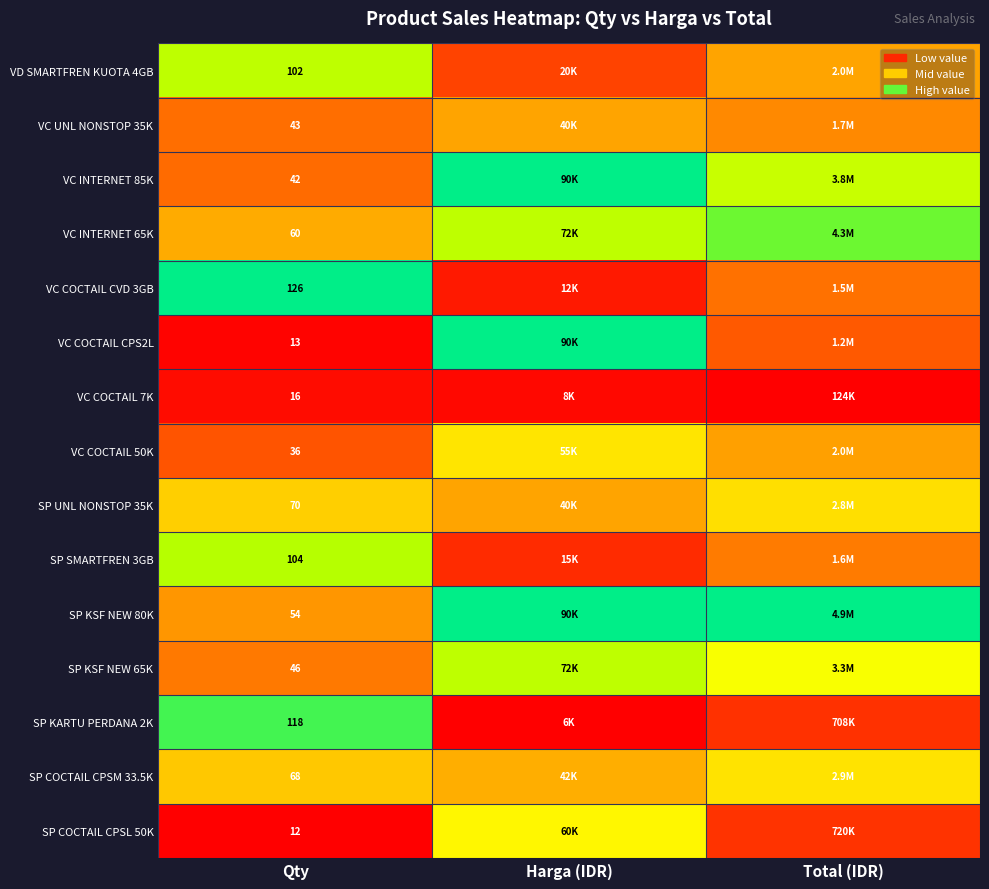

At Qty, list the series in order from smallest to largest.

SP COCTAIL CPSL 50K, VC COCTAIL CPS2L, VC COCTAIL 7K, VC COCTAIL 50K, VC INTERNET 85K, VC UNL NONSTOP 35K, SP KSF NEW 65K, SP KSF NEW 80K, VC INTERNET 65K, SP COCTAIL CPSM 33.5K, SP UNL NONSTOP 35K, VD SMARTFREN KUOTA 4GB, SP SMARTFREN 3GB, SP KARTU PERDANA 2K, VC COCTAIL CVD 3GB